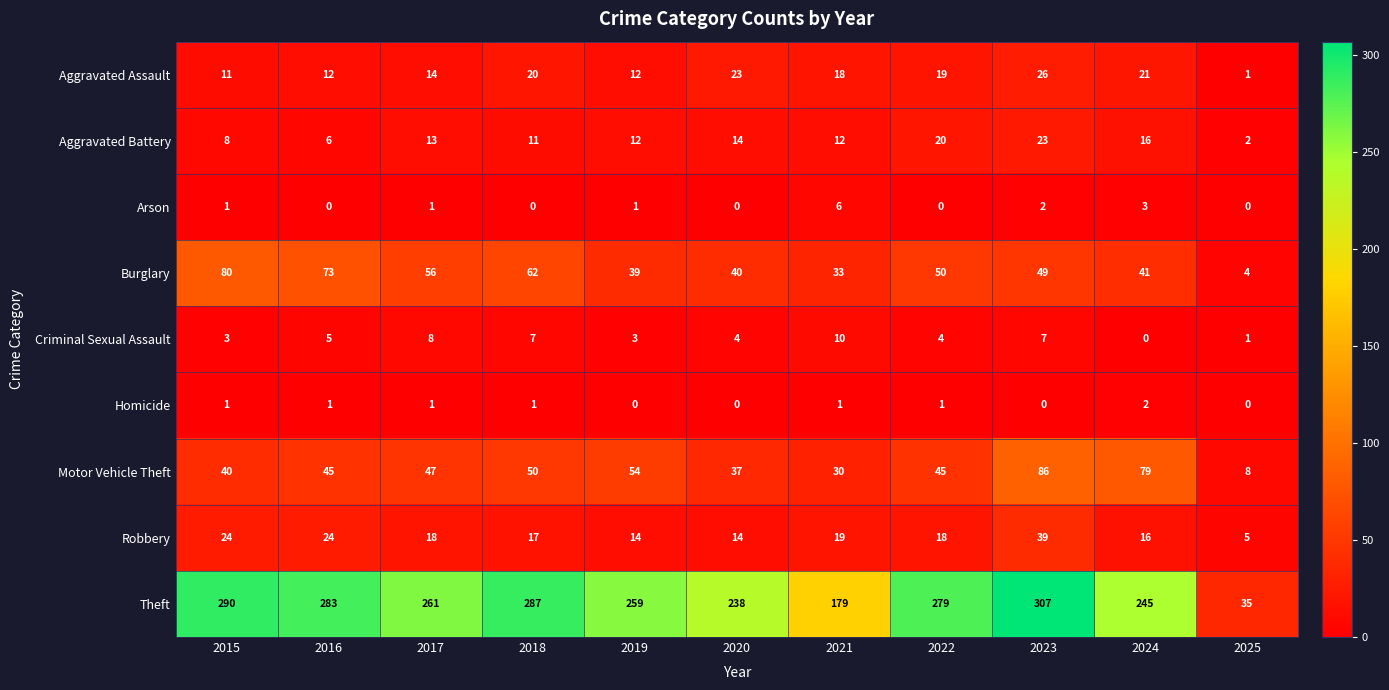

Rank the series at 2021 from lowest to highest value.

Homicide, Arson, Criminal Sexual Assault, Aggravated Battery, Aggravated Assault, Robbery, Motor Vehicle Theft, Burglary, Theft